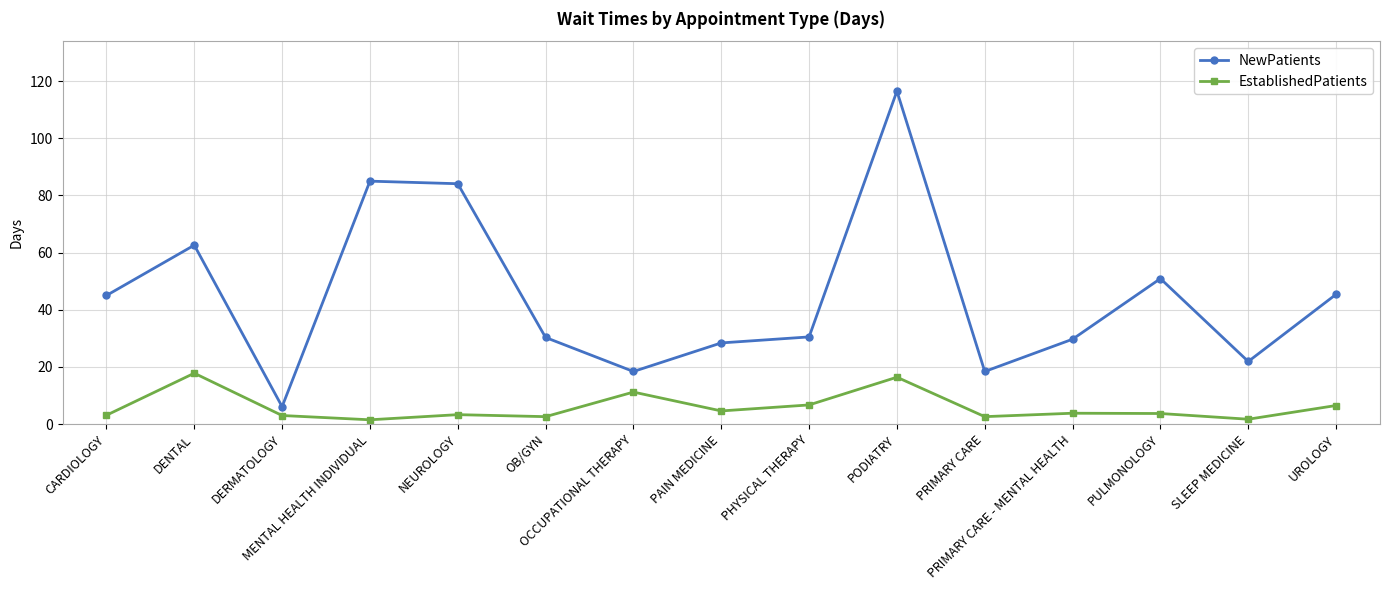

How many data points does each series have?

15